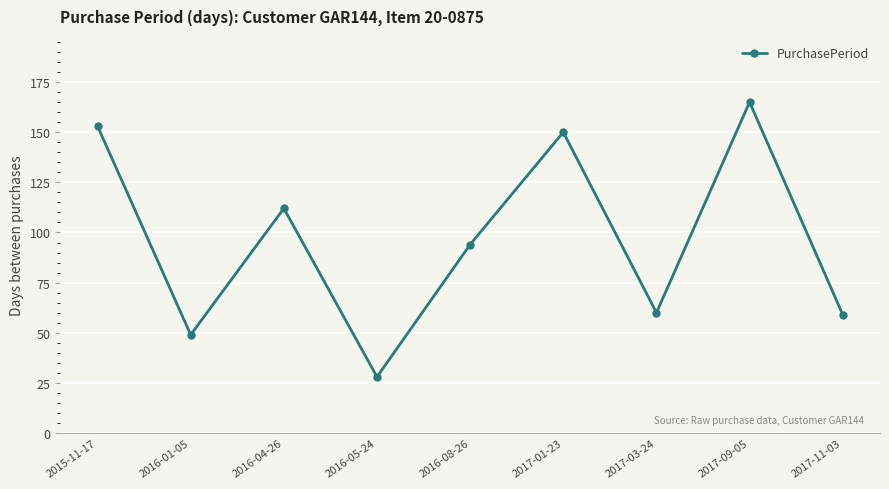

True or false: the data shows 13 at 2016-01-05.

False